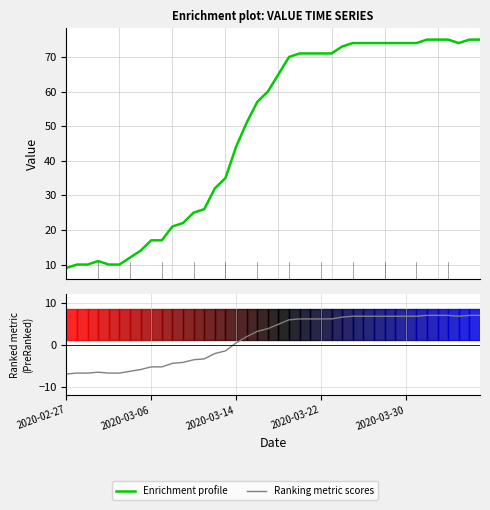

What is the average value of the Enrichment profile series?

48.8